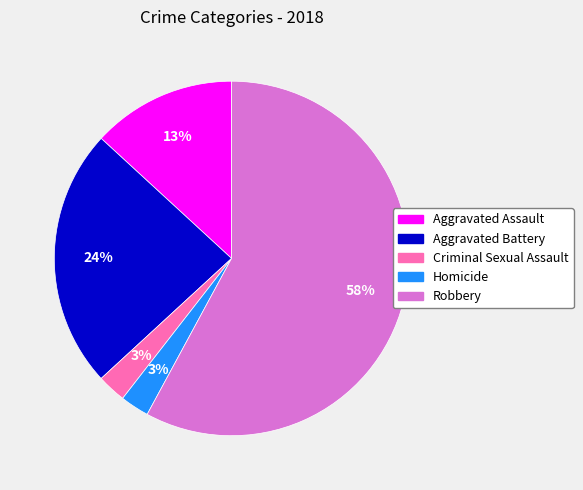

Between Aggravated Battery and Aggravated Assault, which is larger?

Aggravated Battery